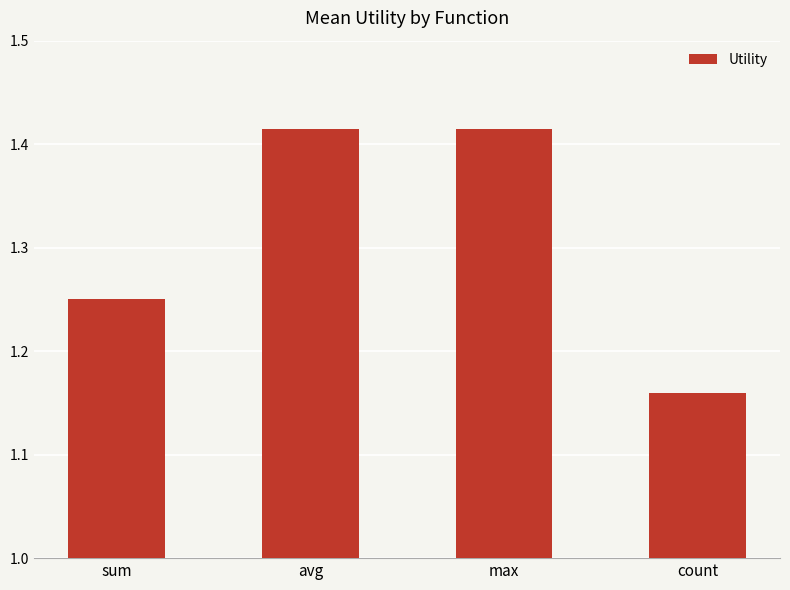

What is the change in value from sum to avg?

+0.2